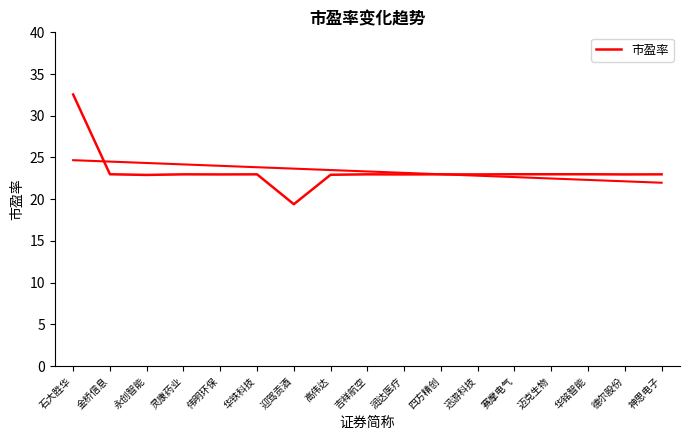

At which label is the value closest to 25?

金桥信息